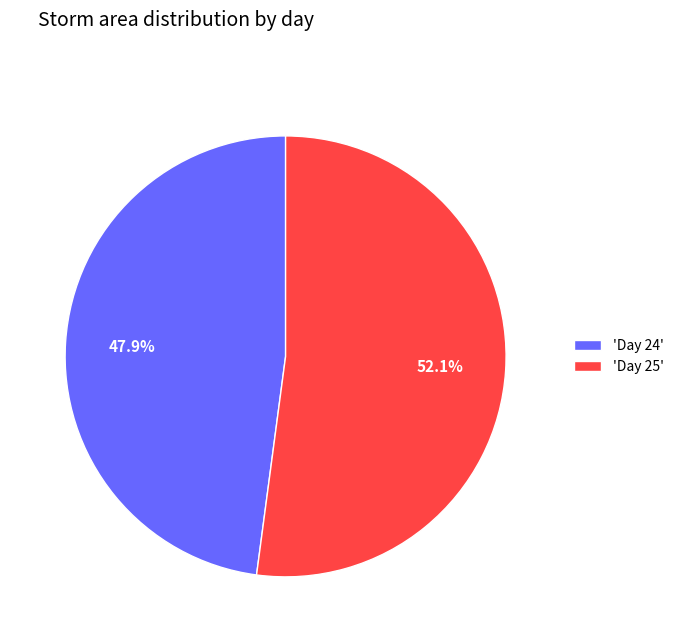

What is the smallest slice in the pie chart?

'Day 24'